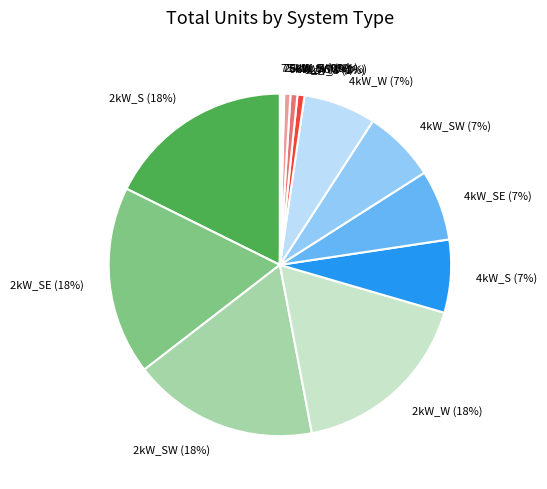

Combined, do 2kW_W and 4kW_SW account for over 50%?

No